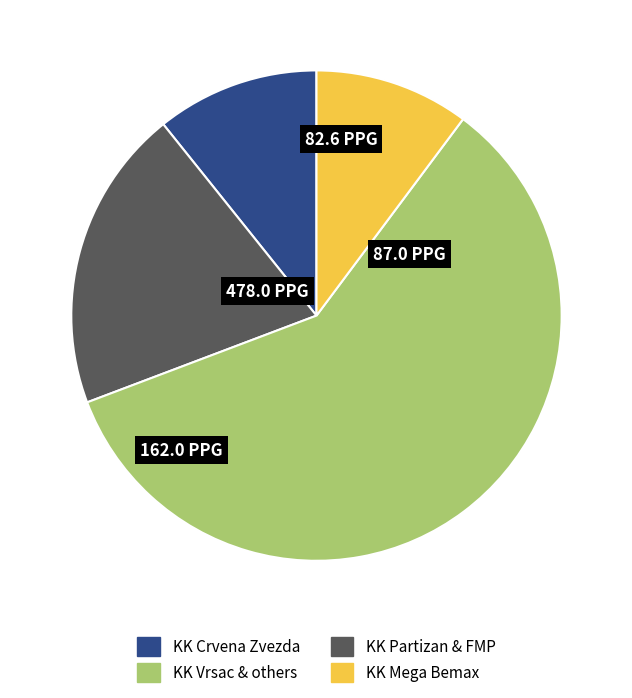

Does any single category account for the majority?

Yes